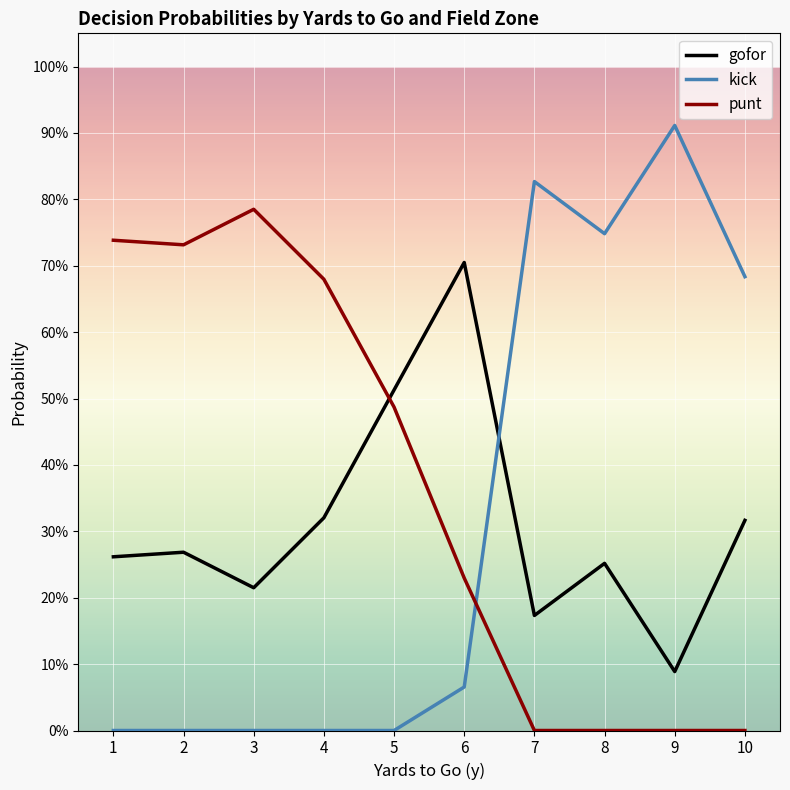

Which series has the largest range (max minus min)?

kick